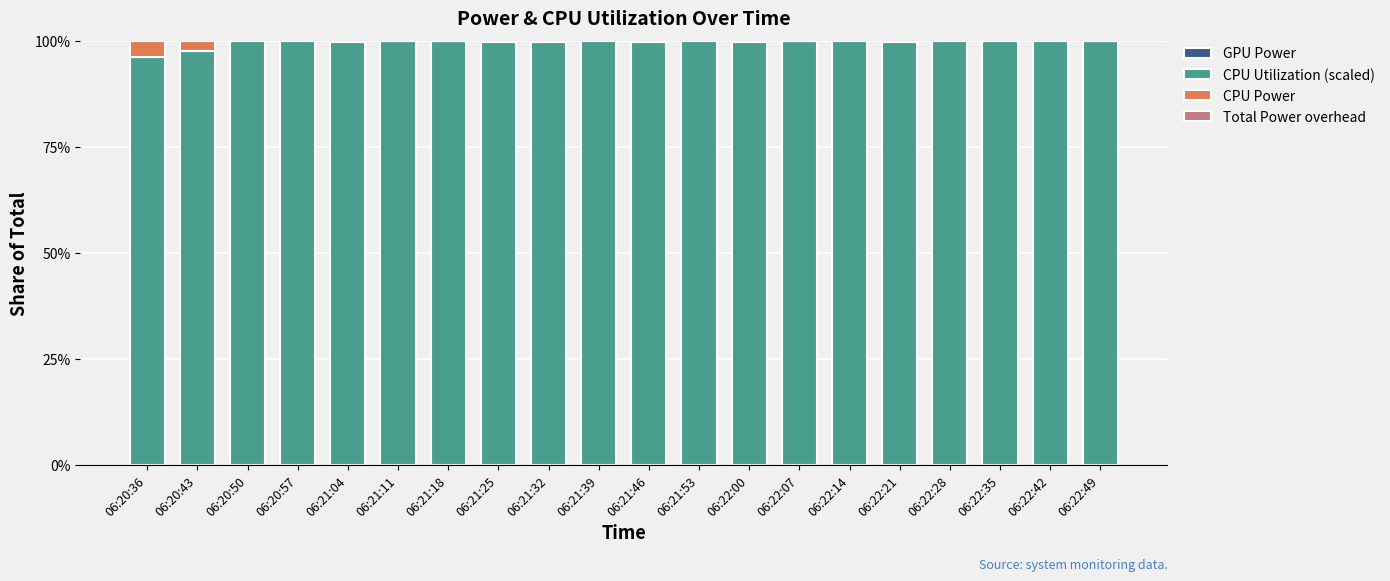

Reading left to right, what are all the values shown in this chart?

GPU Power: 06:20:36=0.0	06:20:43=0.0	06:20:50=0.0	06:20:57=0.0	06:21:04=0.0	06:21:11=0.0	06:21:18=0.0	06:21:25=0.0	06:21:32=0.0	06:21:39=0.0	06:21:46=0.0	06:21:53=0.0	06:22:00=0.0	06:22:07=0.0	06:22:14=0.0	06:22:21=0.0	06:22:28=0.0	06:22:35=0.0	06:22:42=0.0	06:22:49=0.0
CPU Utilization (scaled): 06:20:36=1.0	06:20:43=1.0	06:20:50=1.4	06:20:57=1.0	06:21:04=1.0	06:21:11=1.0	06:21:18=1.0	06:21:25=1.0	06:21:32=1.0	06:21:39=1.0	06:21:46=1.0	06:21:53=1.0	06:22:00=1.0	06:22:07=1.0	06:22:14=1.0	06:22:21=1.0	06:22:28=1.0	06:22:35=1.0	06:22:42=1.0	06:22:49=1.0
CPU Power: 06:20:36=0.0	06:20:43=0.0	06:20:50=-0.4	06:20:57=-0.0	06:21:04=0.0	06:21:11=-0.0	06:21:18=-0.0	06:21:25=0.0	06:21:32=0.0	06:21:39=-0.0	06:21:46=0.0	06:21:53=-0.0	06:22:00=0.0	06:22:07=-0.0	06:22:14=-0.0	06:22:21=0.0	06:22:28=-0.0	06:22:35=-0.0	06:22:42=-0.0	06:22:49=0.0
Total Power overhead: 06:20:36=0.0	06:20:43=0.0	06:20:50=0.0	06:20:57=0.0	06:21:04=0.0	06:21:11=0.0	06:21:18=0.0	06:21:25=0.0	06:21:32=0.0	06:21:39=0.0	06:21:46=0.0	06:21:53=0.0	06:22:00=0.0	06:22:07=0.0	06:22:14=0.0	06:22:21=0.0	06:22:28=0.0	06:22:35=0.0	06:22:42=0.0	06:22:49=0.0